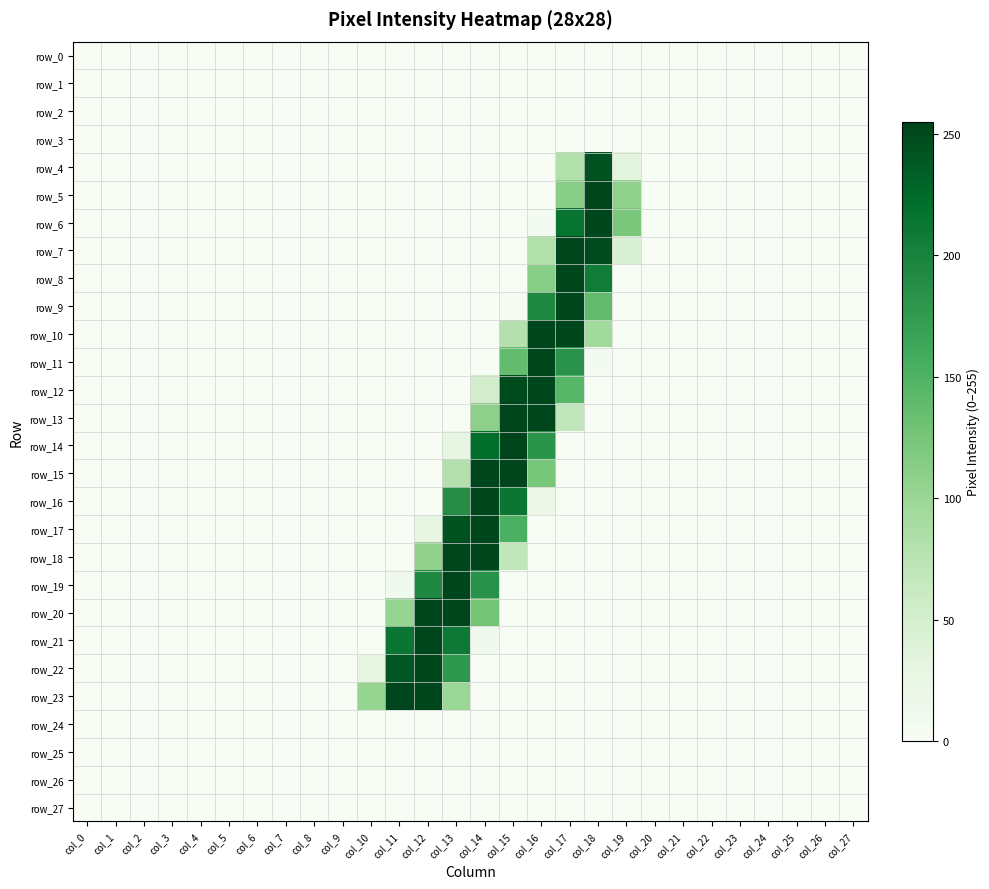

Reading left to right, extract all data points from this chart.

row_0: col_0=0	col_1=0	col_2=0	col_3=0	col_4=0	col_5=0	col_6=0	col_7=0	col_8=0	col_9=0	col_10=0	col_11=0	col_12=0	col_13=0	col_14=0	col_15=0	col_16=0	col_17=0	col_18=0	col_19=0	col_20=0	col_21=0	col_22=0	col_23=0	col_24=0	col_25=0	col_26=0	col_27=0
row_1: col_0=0	col_1=0	col_2=0	col_3=0	col_4=0	col_5=0	col_6=0	col_7=0	col_8=0	col_9=0	col_10=0	col_11=0	col_12=0	col_13=0	col_14=0	col_15=0	col_16=0	col_17=0	col_18=0	col_19=0	col_20=0	col_21=0	col_22=0	col_23=0	col_24=0	col_25=0	col_26=0	col_27=0
row_2: col_0=0	col_1=0	col_2=0	col_3=0	col_4=0	col_5=0	col_6=0	col_7=0	col_8=0	col_9=0	col_10=0	col_11=0	col_12=0	col_13=0	col_14=0	col_15=0	col_16=0	col_17=0	col_18=0	col_19=0	col_20=0	col_21=0	col_22=0	col_23=0	col_24=0	col_25=0	col_26=0	col_27=0
row_3: col_0=0	col_1=0	col_2=0	col_3=0	col_4=0	col_5=0	col_6=0	col_7=0	col_8=0	col_9=0	col_10=0	col_11=0	col_12=0	col_13=0	col_14=0	col_15=0	col_16=0	col_17=0	col_18=0	col_19=0	col_20=0	col_21=0	col_22=0	col_23=0	col_24=0	col_25=0	col_26=0	col_27=0
row_4: col_0=0	col_1=0	col_2=0	col_3=0	col_4=0	col_5=0	col_6=0	col_7=0	col_8=0	col_9=0	col_10=0	col_11=0	col_12=0	col_13=0	col_14=0	col_15=0	col_16=0	col_17=81	col_18=243	col_19=33	col_20=0	col_21=0	col_22=0	col_23=0	col_24=0	col_25=0	col_26=0	col_27=0
row_5: col_0=0	col_1=0	col_2=0	col_3=0	col_4=0	col_5=0	col_6=0	col_7=0	col_8=0	col_9=0	col_10=0	col_11=0	col_12=0	col_13=0	col_14=0	col_15=0	col_16=0	col_17=112	col_18=253	col_19=107	col_20=0	col_21=0	col_22=0	col_23=0	col_24=0	col_25=0	col_26=0	col_27=0
row_6: col_0=0	col_1=0	col_2=0	col_3=0	col_4=0	col_5=0	col_6=0	col_7=0	col_8=0	col_9=0	col_10=0	col_11=0	col_12=0	col_13=0	col_14=0	col_15=0	col_16=7	col_17=215	col_18=253	col_19=123	col_20=0	col_21=0	col_22=0	col_23=0	col_24=0	col_25=0	col_26=0	col_27=0
row_7: col_0=0	col_1=0	col_2=0	col_3=0	col_4=0	col_5=0	col_6=0	col_7=0	col_8=0	col_9=0	col_10=0	col_11=0	col_12=0	col_13=0	col_14=0	col_15=0	col_16=81	col_17=253	col_18=249	col_19=43	col_20=0	col_21=0	col_22=0	col_23=0	col_24=0	col_25=0	col_26=0	col_27=0
row_8: col_0=0	col_1=0	col_2=0	col_3=0	col_4=0	col_5=0	col_6=0	col_7=0	col_8=0	col_9=0	col_10=0	col_11=0	col_12=0	col_13=0	col_14=0	col_15=0	col_16=112	col_17=253	col_18=207	col_19=0	col_20=0	col_21=0	col_22=0	col_23=0	col_24=0	col_25=0	col_26=0	col_27=0
row_9: col_0=0	col_1=0	col_2=0	col_3=0	col_4=0	col_5=0	col_6=0	col_7=0	col_8=0	col_9=0	col_10=0	col_11=0	col_12=0	col_13=0	col_14=0	col_15=2	col_16=194	col_17=253	col_18=138	col_19=0	col_20=0	col_21=0	col_22=0	col_23=0	col_24=0	col_25=0	col_26=0	col_27=0
row_10: col_0=0	col_1=0	col_2=0	col_3=0	col_4=0	col_5=0	col_6=0	col_7=0	col_8=0	col_9=0	col_10=0	col_11=0	col_12=0	col_13=0	col_14=0	col_15=80	col_16=253	col_17=253	col_18=94	col_19=0	col_20=0	col_21=0	col_22=0	col_23=0	col_24=0	col_25=0	col_26=0	col_27=0
row_11: col_0=0	col_1=0	col_2=0	col_3=0	col_4=0	col_5=0	col_6=0	col_7=0	col_8=0	col_9=0	col_10=0	col_11=0	col_12=0	col_13=0	col_14=0	col_15=137	col_16=253	col_17=183	col_18=6	col_19=0	col_20=0	col_21=0	col_22=0	col_23=0	col_24=0	col_25=0	col_26=0	col_27=0
row_12: col_0=0	col_1=0	col_2=0	col_3=0	col_4=0	col_5=0	col_6=0	col_7=0	col_8=0	col_9=0	col_10=0	col_11=0	col_12=0	col_13=0	col_14=51	col_15=249	col_16=253	col_17=146	col_18=0	col_19=0	col_20=0	col_21=0	col_22=0	col_23=0	col_24=0	col_25=0	col_26=0	col_27=0
row_13: col_0=0	col_1=0	col_2=0	col_3=0	col_4=0	col_5=0	col_6=0	col_7=0	col_8=0	col_9=0	col_10=0	col_11=0	col_12=0	col_13=0	col_14=109	col_15=254	col_16=253	col_17=68	col_18=0	col_19=0	col_20=0	col_21=0	col_22=0	col_23=0	col_24=0	col_25=0	col_26=0	col_27=0
row_14: col_0=0	col_1=0	col_2=0	col_3=0	col_4=0	col_5=0	col_6=0	col_7=0	col_8=0	col_9=0	col_10=0	col_11=0	col_12=0	col_13=27	col_14=222	col_15=255	col_16=182	col_17=0	col_18=0	col_19=0	col_20=0	col_21=0	col_22=0	col_23=0	col_24=0	col_25=0	col_26=0	col_27=0
row_15: col_0=0	col_1=0	col_2=0	col_3=0	col_4=0	col_5=0	col_6=0	col_7=0	col_8=0	col_9=0	col_10=0	col_11=0	col_12=0	col_13=80	col_14=253	col_15=254	col_16=124	col_17=0	col_18=0	col_19=0	col_20=0	col_21=0	col_22=0	col_23=0	col_24=0	col_25=0	col_26=0	col_27=0
row_16: col_0=0	col_1=0	col_2=0	col_3=0	col_4=0	col_5=0	col_6=0	col_7=0	col_8=0	col_9=0	col_10=0	col_11=0	col_12=0	col_13=190	col_14=253	col_15=213	col_16=19	col_17=0	col_18=0	col_19=0	col_20=0	col_21=0	col_22=0	col_23=0	col_24=0	col_25=0	col_26=0	col_27=0
row_17: col_0=0	col_1=0	col_2=0	col_3=0	col_4=0	col_5=0	col_6=0	col_7=0	col_8=0	col_9=0	col_10=0	col_11=0	col_12=30	col_13=244	col_14=253	col_15=153	col_16=0	col_17=0	col_18=0	col_19=0	col_20=0	col_21=0	col_22=0	col_23=0	col_24=0	col_25=0	col_26=0	col_27=0
row_18: col_0=0	col_1=0	col_2=0	col_3=0	col_4=0	col_5=0	col_6=0	col_7=0	col_8=0	col_9=0	col_10=0	col_11=0	col_12=106	col_13=253	col_14=253	col_15=69	col_16=0	col_17=0	col_18=0	col_19=0	col_20=0	col_21=0	col_22=0	col_23=0	col_24=0	col_25=0	col_26=0	col_27=0
row_19: col_0=0	col_1=0	col_2=0	col_3=0	col_4=0	col_5=0	col_6=0	col_7=0	col_8=0	col_9=0	col_10=0	col_11=12	col_12=194	col_13=253	col_14=184	col_15=0	col_16=0	col_17=0	col_18=0	col_19=0	col_20=0	col_21=0	col_22=0	col_23=0	col_24=0	col_25=0	col_26=0	col_27=0
row_20: col_0=0	col_1=0	col_2=0	col_3=0	col_4=0	col_5=0	col_6=0	col_7=0	col_8=0	col_9=0	col_10=0	col_11=103	col_12=253	col_13=253	col_14=127	col_15=0	col_16=0	col_17=0	col_18=0	col_19=0	col_20=0	col_21=0	col_22=0	col_23=0	col_24=0	col_25=0	col_26=0	col_27=0
row_21: col_0=0	col_1=0	col_2=0	col_3=0	col_4=0	col_5=0	col_6=0	col_7=0	col_8=0	col_9=0	col_10=0	col_11=213	col_12=253	col_13=210	col_14=11	col_15=0	col_16=0	col_17=0	col_18=0	col_19=0	col_20=0	col_21=0	col_22=0	col_23=0	col_24=0	col_25=0	col_26=0	col_27=0
row_22: col_0=0	col_1=0	col_2=0	col_3=0	col_4=0	col_5=0	col_6=0	col_7=0	col_8=0	col_9=0	col_10=31	col_11=241	col_12=253	col_13=179	col_14=0	col_15=0	col_16=0	col_17=0	col_18=0	col_19=0	col_20=0	col_21=0	col_22=0	col_23=0	col_24=0	col_25=0	col_26=0	col_27=0
row_23: col_0=0	col_1=0	col_2=0	col_3=0	col_4=0	col_5=0	col_6=0	col_7=0	col_8=0	col_9=0	col_10=103	col_11=253	col_12=253	col_13=100	col_14=0	col_15=0	col_16=0	col_17=0	col_18=0	col_19=0	col_20=0	col_21=0	col_22=0	col_23=0	col_24=0	col_25=0	col_26=0	col_27=0
row_24: col_0=0	col_1=0	col_2=0	col_3=0	col_4=0	col_5=0	col_6=0	col_7=0	col_8=0	col_9=0	col_10=0	col_11=0	col_12=0	col_13=0	col_14=0	col_15=0	col_16=0	col_17=0	col_18=0	col_19=0	col_20=0	col_21=0	col_22=0	col_23=0	col_24=0	col_25=0	col_26=0	col_27=0
row_25: col_0=0	col_1=0	col_2=0	col_3=0	col_4=0	col_5=0	col_6=0	col_7=0	col_8=0	col_9=0	col_10=0	col_11=0	col_12=0	col_13=0	col_14=0	col_15=0	col_16=0	col_17=0	col_18=0	col_19=0	col_20=0	col_21=0	col_22=0	col_23=0	col_24=0	col_25=0	col_26=0	col_27=0
row_26: col_0=0	col_1=0	col_2=0	col_3=0	col_4=0	col_5=0	col_6=0	col_7=0	col_8=0	col_9=0	col_10=0	col_11=0	col_12=0	col_13=0	col_14=0	col_15=0	col_16=0	col_17=0	col_18=0	col_19=0	col_20=0	col_21=0	col_22=0	col_23=0	col_24=0	col_25=0	col_26=0	col_27=0
row_27: col_0=0	col_1=0	col_2=0	col_3=0	col_4=0	col_5=0	col_6=0	col_7=0	col_8=0	col_9=0	col_10=0	col_11=0	col_12=0	col_13=0	col_14=0	col_15=0	col_16=0	col_17=0	col_18=0	col_19=0	col_20=0	col_21=0	col_22=0	col_23=0	col_24=0	col_25=0	col_26=0	col_27=0